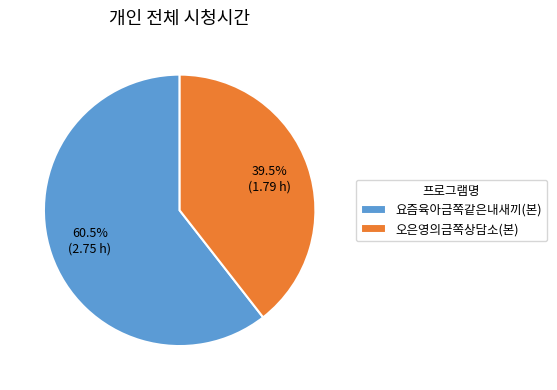

How many segments does this pie chart have?

2